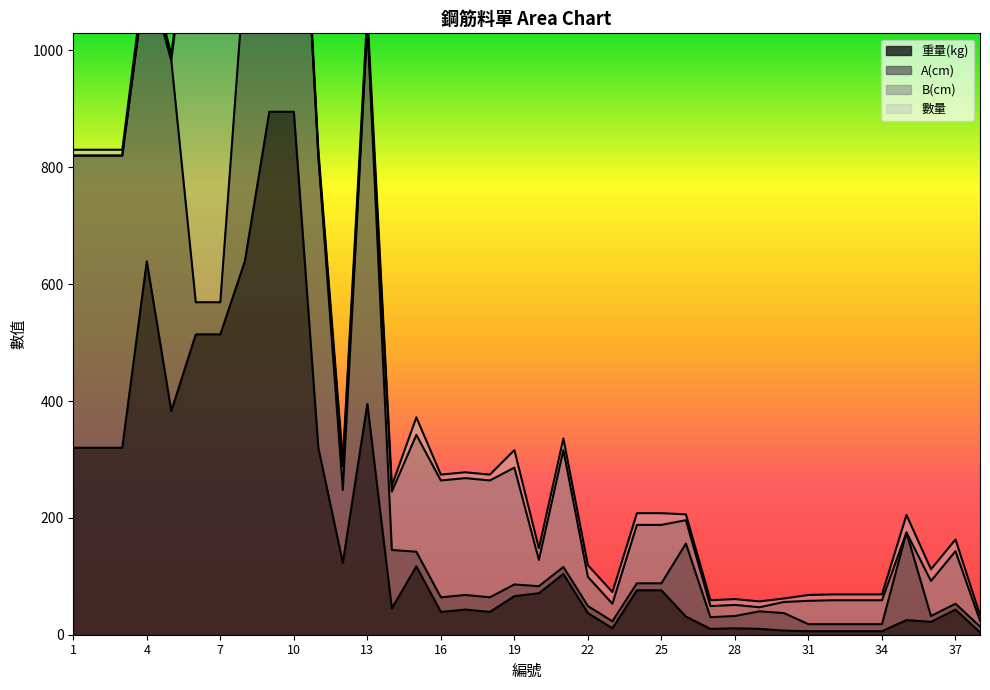

Is it true that 數量 equals 10 at 3?

True